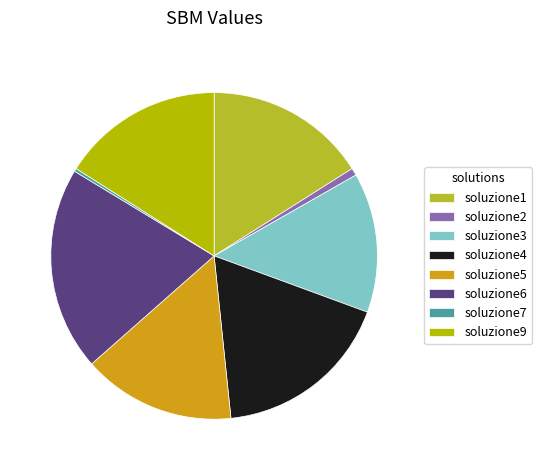

Does soluzione9 account for over 50% of the chart?

No